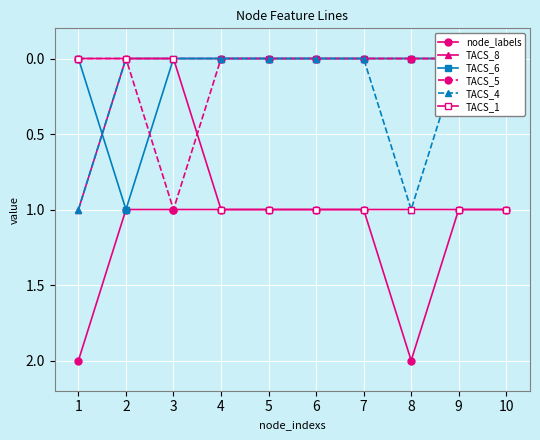

What is the value of the TACS_1 point at the 8th from the left?

1